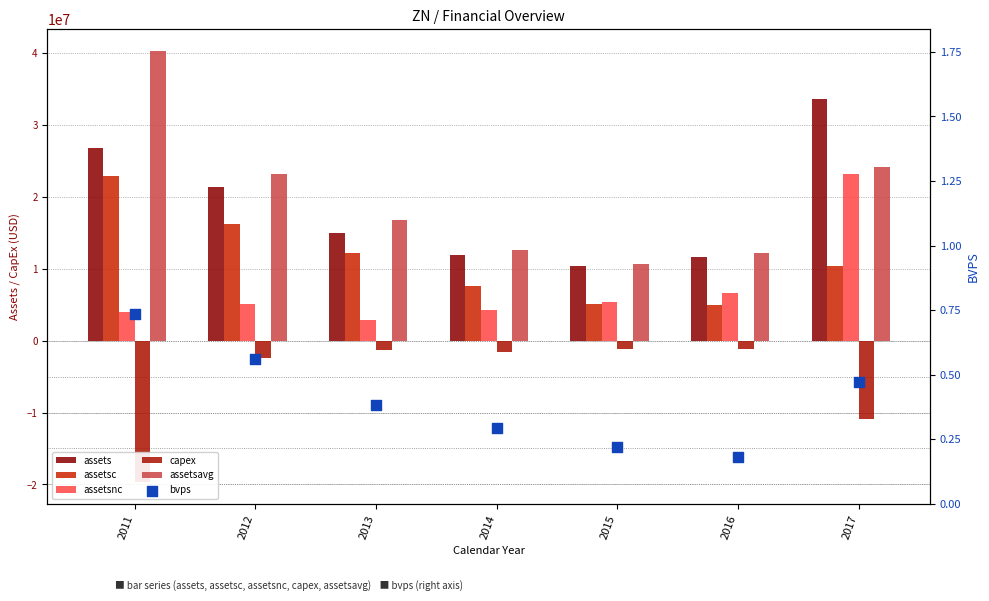

Which series has the largest total across all categories?

assetsavg